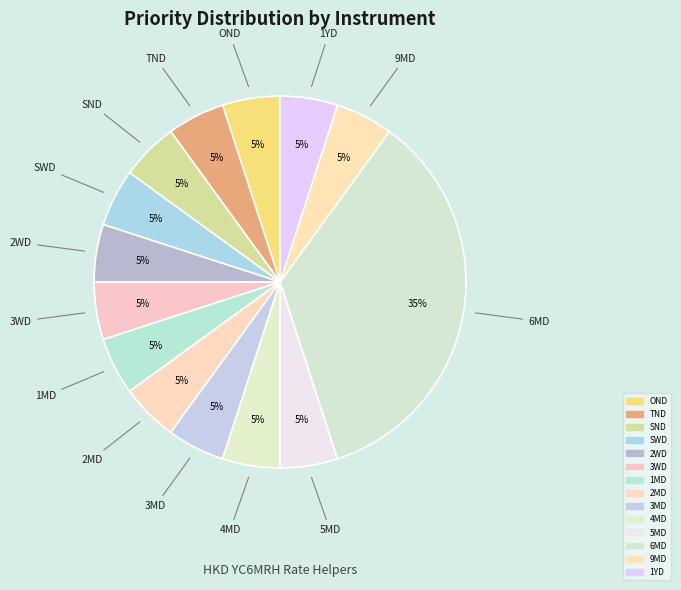

How many segments does this pie chart have?

14